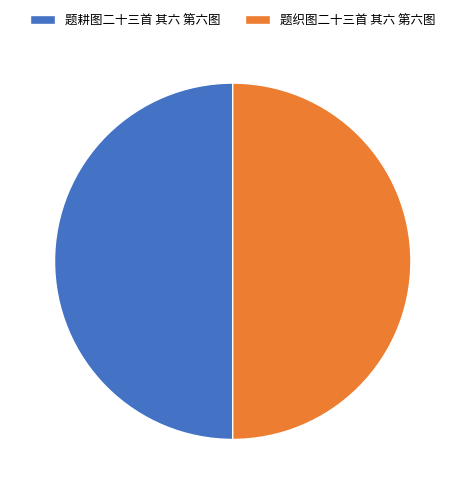

Combined, do 题织图二十三首 其六 第六图 and 题耕图二十三首 其六 第六图 account for over 50%?

Yes